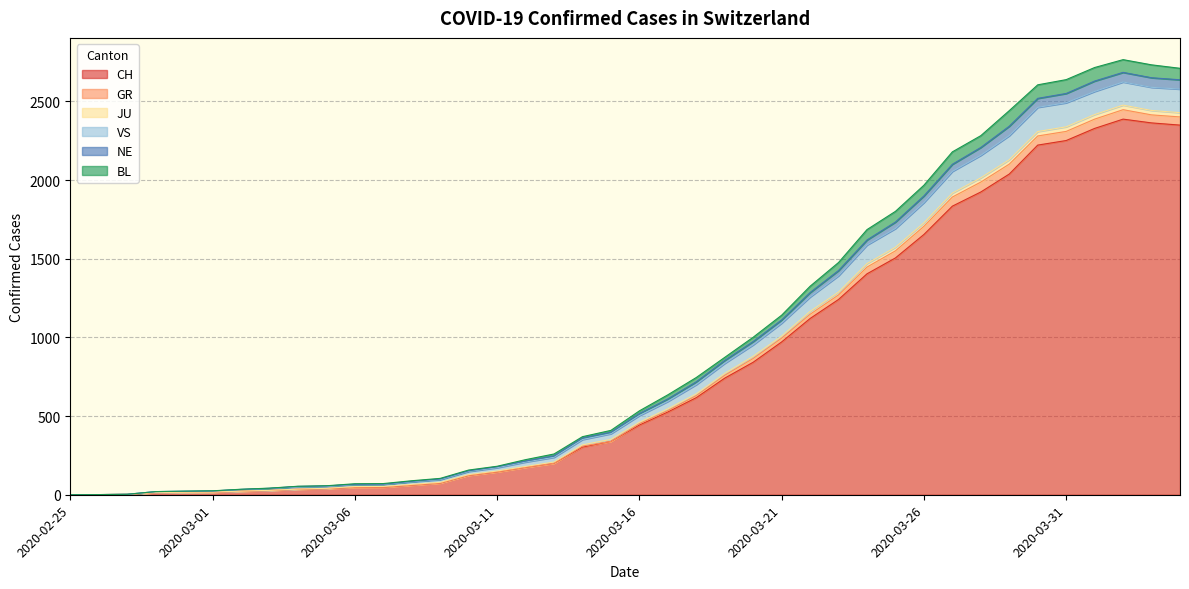

What is the highest value of the CH series?

2387